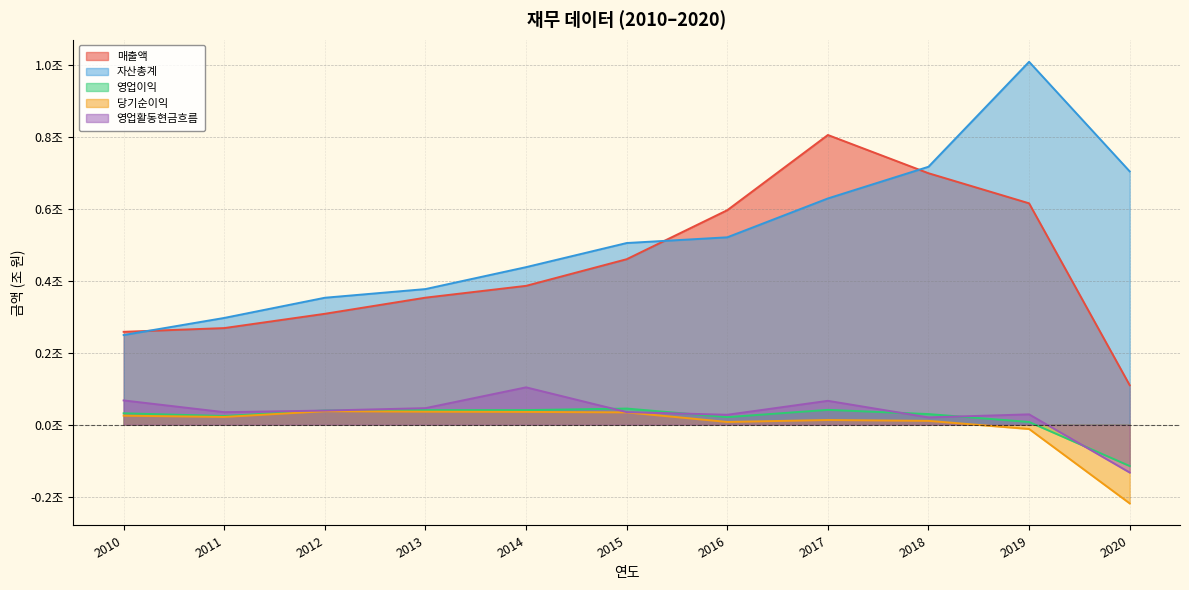

Rank the series by their maximum value, from lowest to highest.

당기순이익, 영업이익, 영업활동현금흐름, 매출액, 자산총계